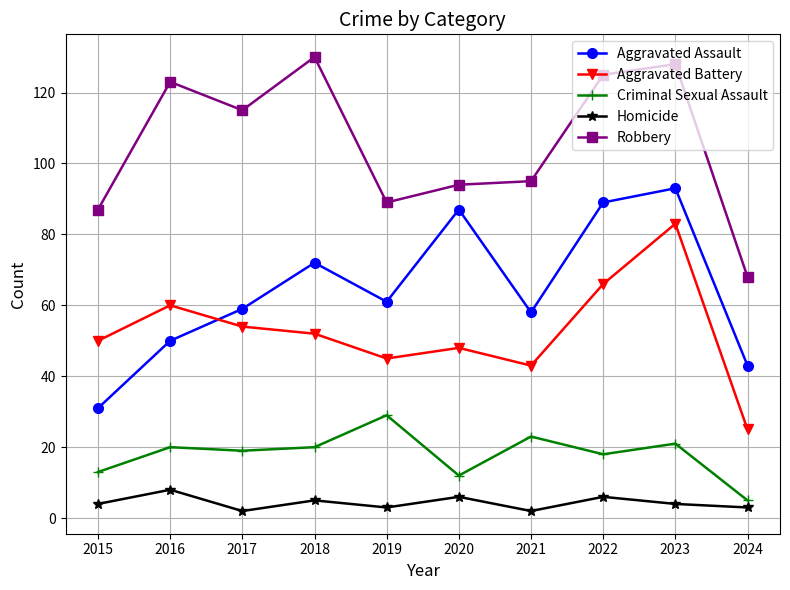

What is the difference between the second highest and minimum values in the Homicide series?

4